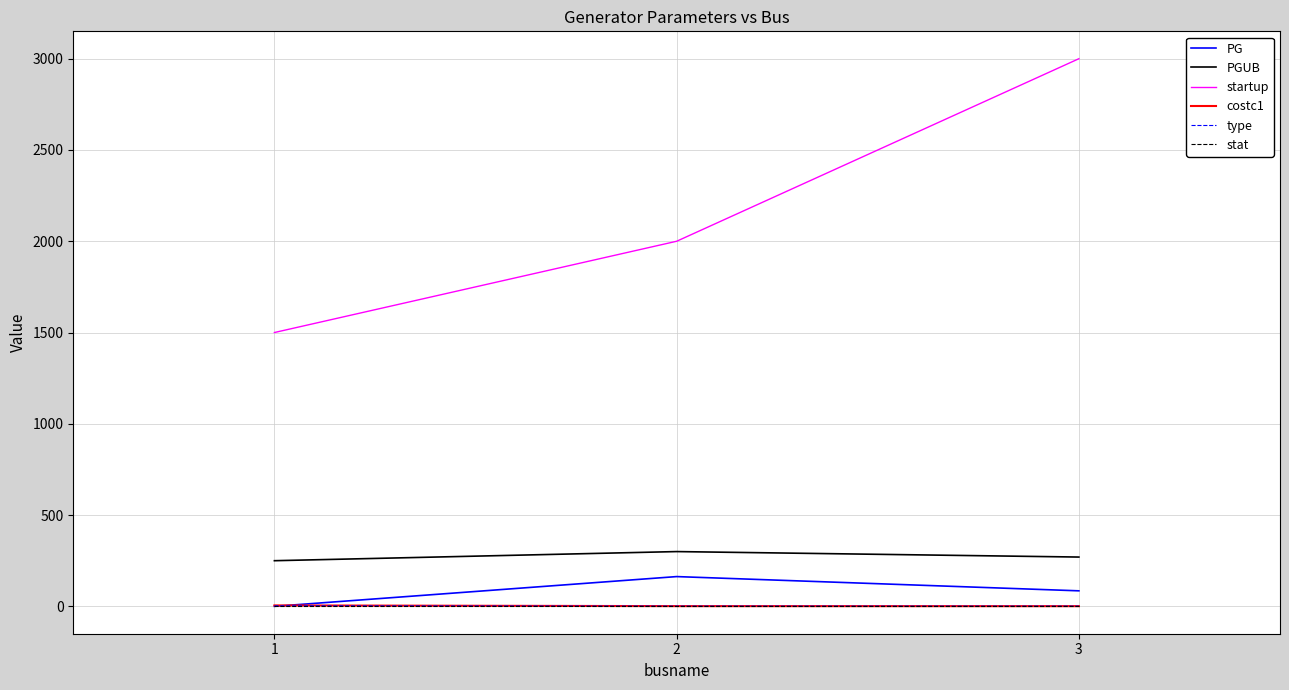

Count the PG values in the range 0 to 163.

3